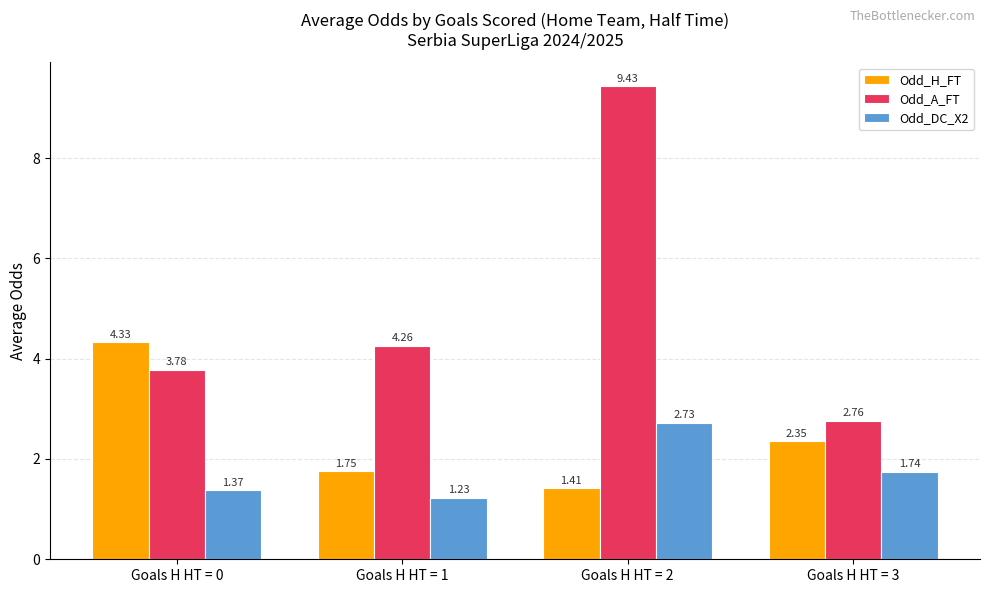

Which category has the highest value in the Odd_H_FT series?

Goals H HT = 0